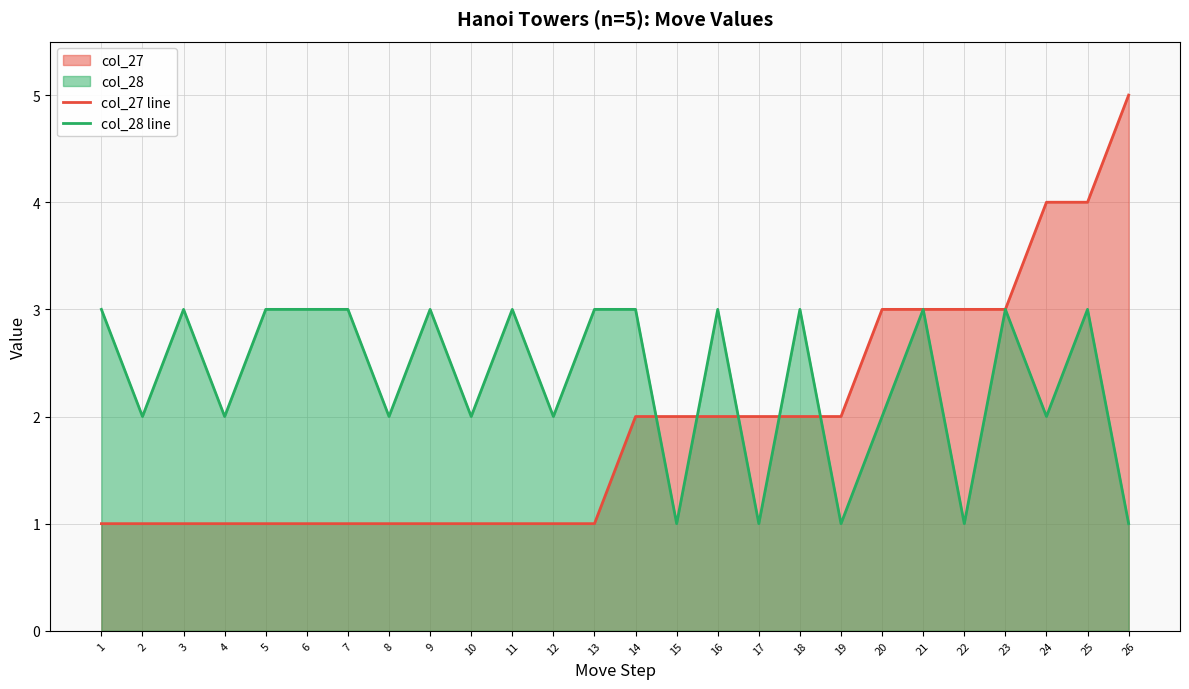

Rank the series at 20 from lowest to highest value.

col_28 line, col_27 line